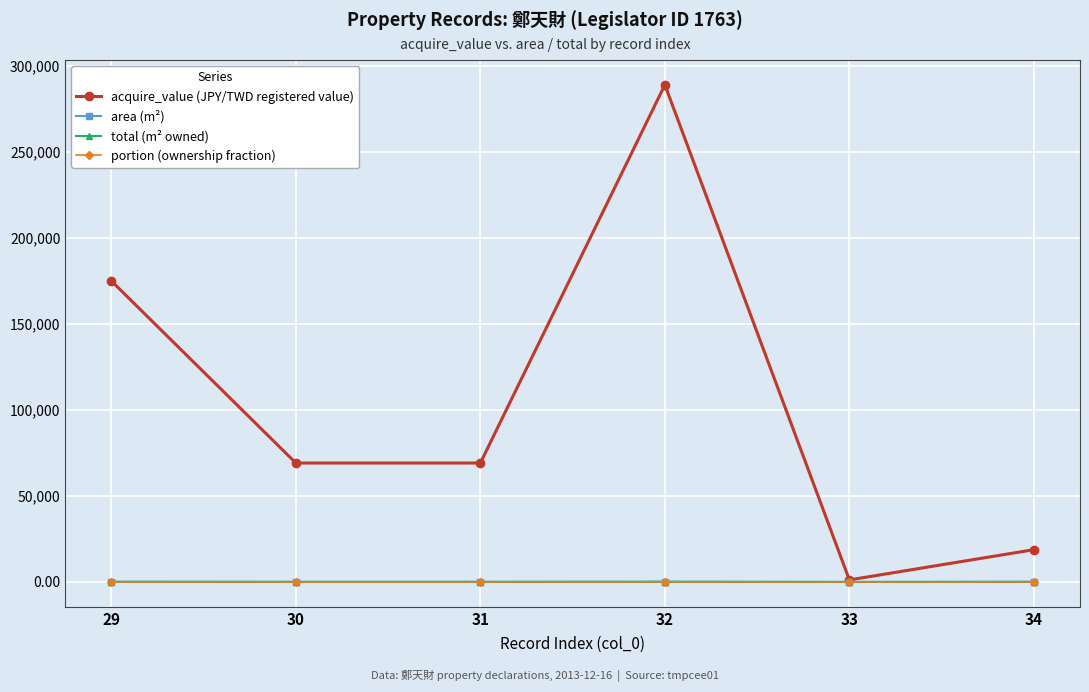

How many interior local peaks does the acquire_value (JPY/TWD registered value) series have?

1